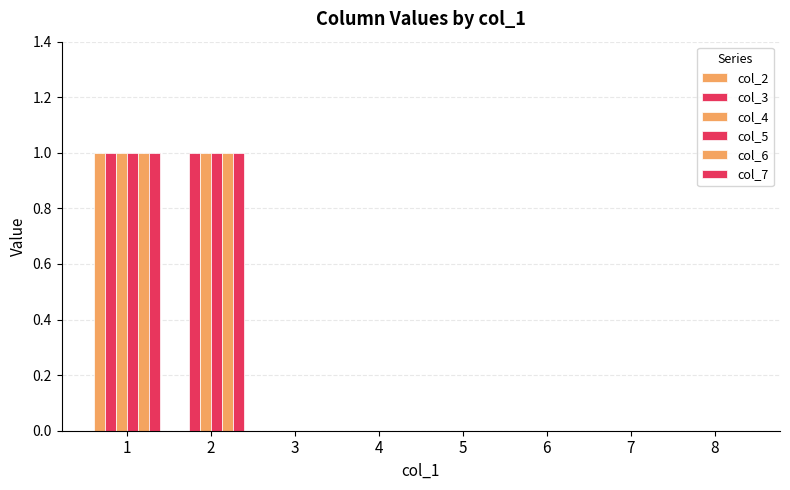

At which category does the chart reach its minimum across all series?

2